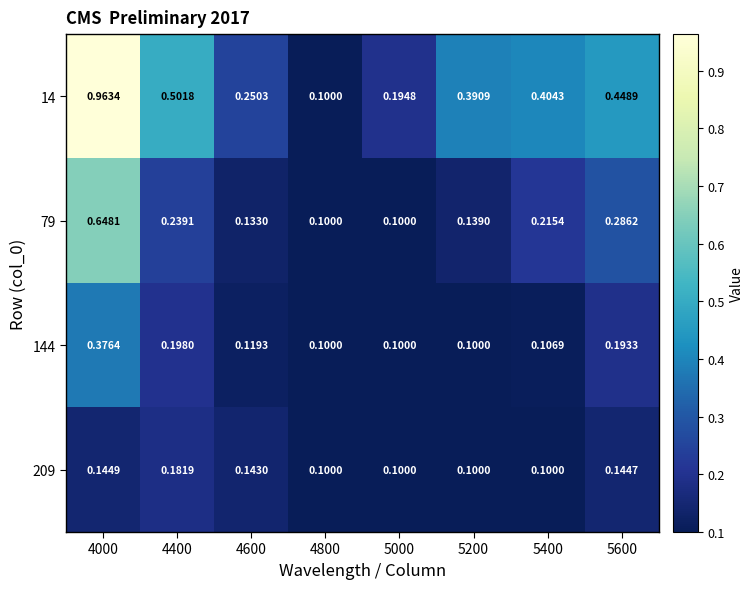

Is the value of 209 at 5600 greater than the value of 14 at 5000?

No